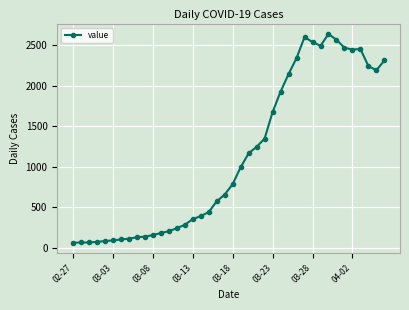

What is the difference between the maximum and minimum values?

2577